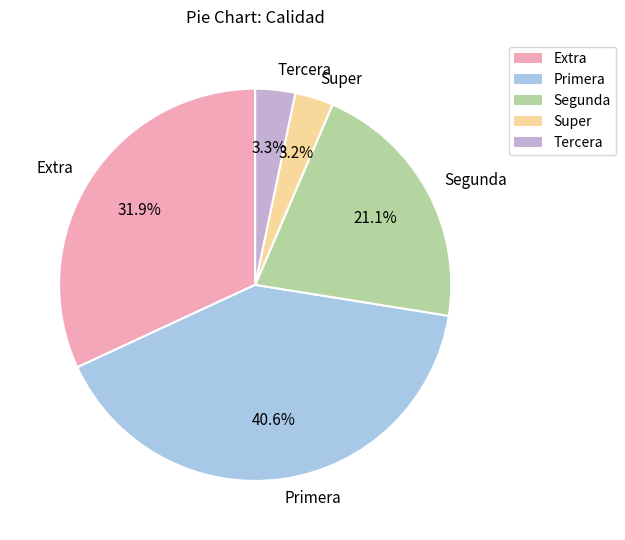

Does Extra account for over 50% of the chart?

No